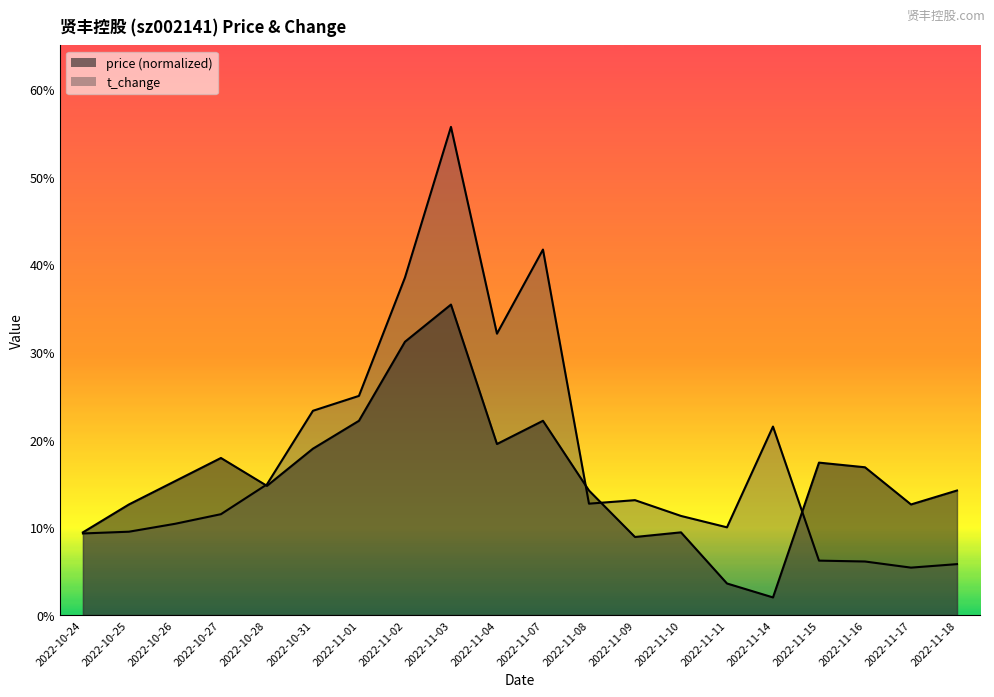

True or false: t_change has a value of 0.4 at 2022-11-10.

False